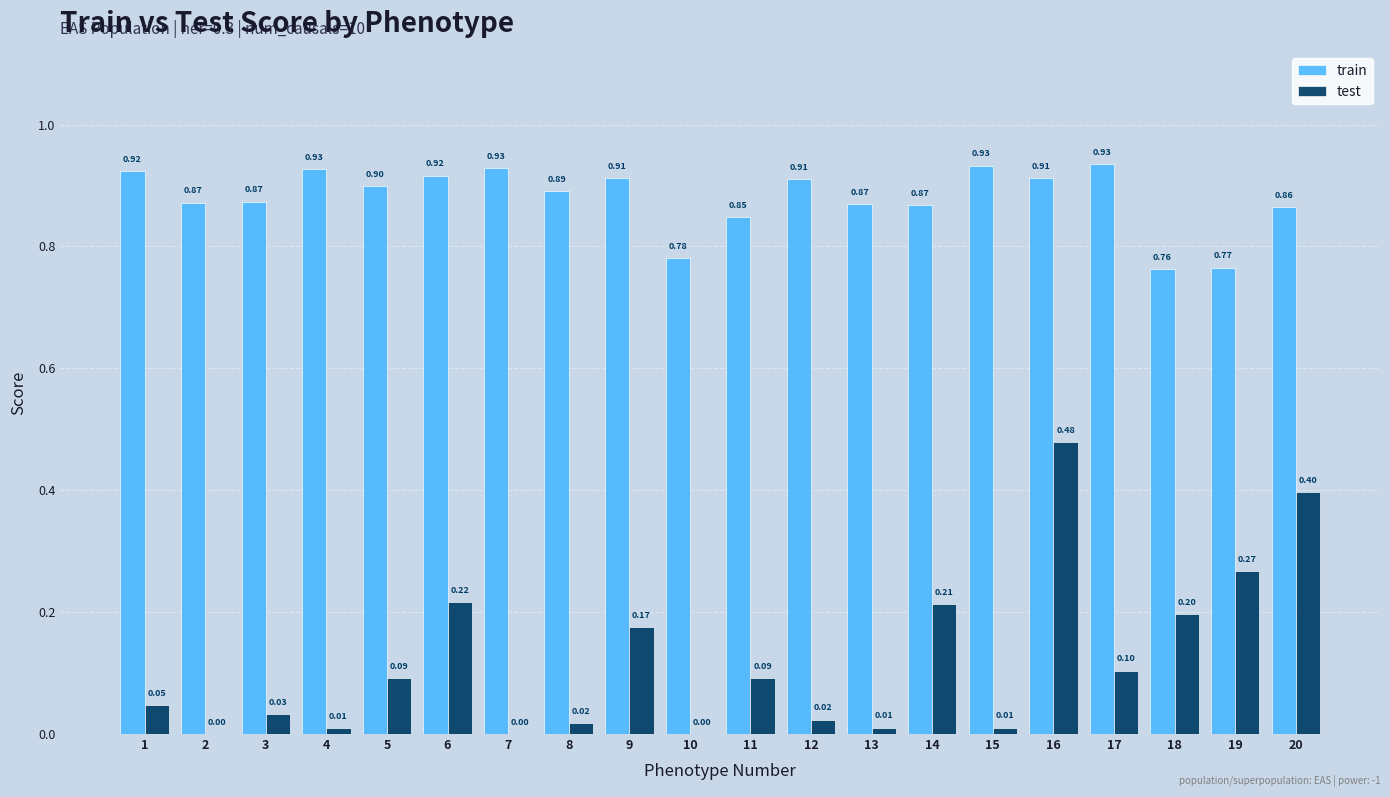

The value of train at 17 is 0.6. True or false?

False